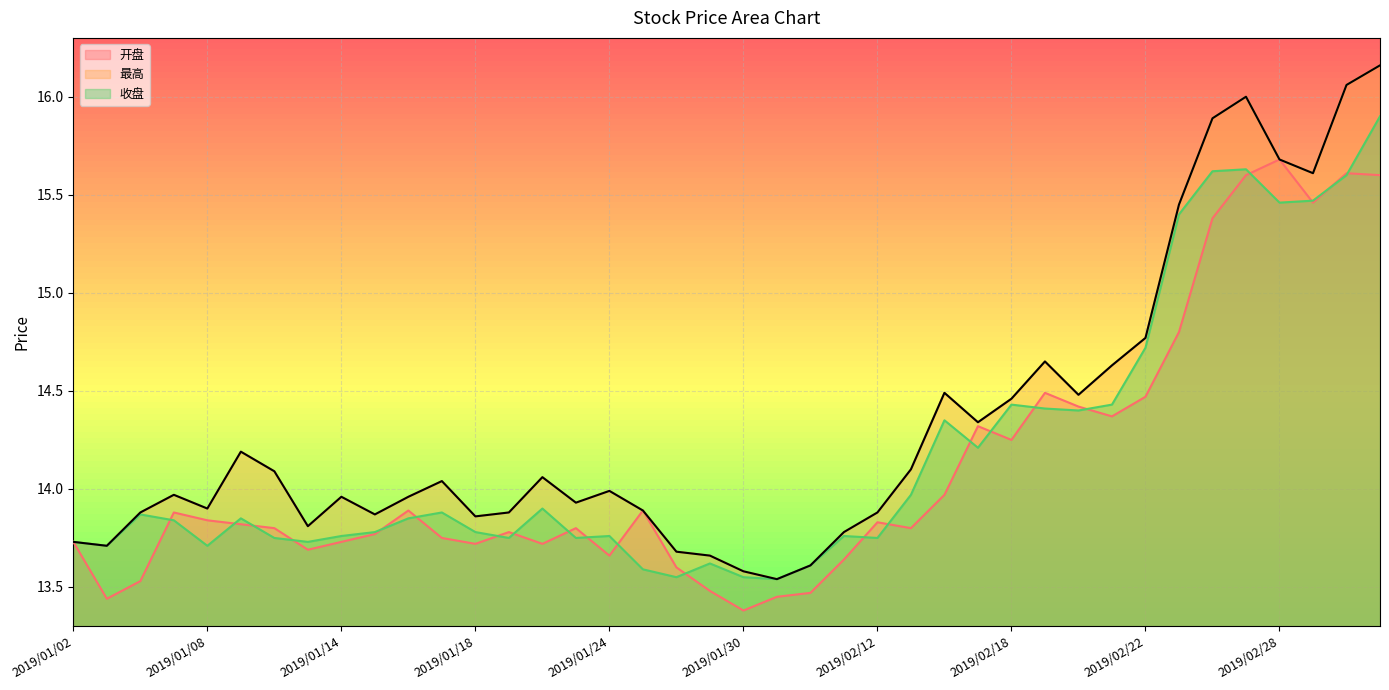

Where is 开盘 nearest to the value 14?

2019/02/14